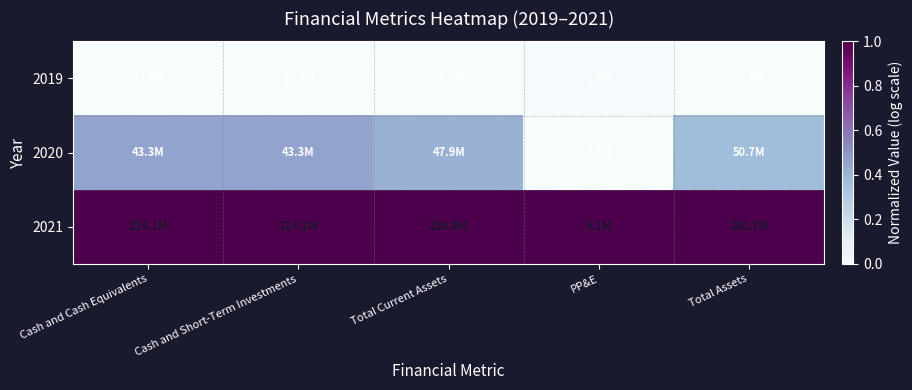

Reading right to left, extract all data points from this chart.

2019: Total Assets=0.0	PP&E=0.0	Total Current Assets=0.0	Cash and Short-Term Investments=0.0	Cash and Cash Equivalents=0.0
2020: Total Assets=0.4	PP&E=0.0	Total Current Assets=0.4	Cash and Short-Term Investments=0.5	Cash and Cash Equivalents=0.5
2021: Total Assets=1.0	PP&E=1.0	Total Current Assets=1.0	Cash and Short-Term Investments=1.0	Cash and Cash Equivalents=1.0